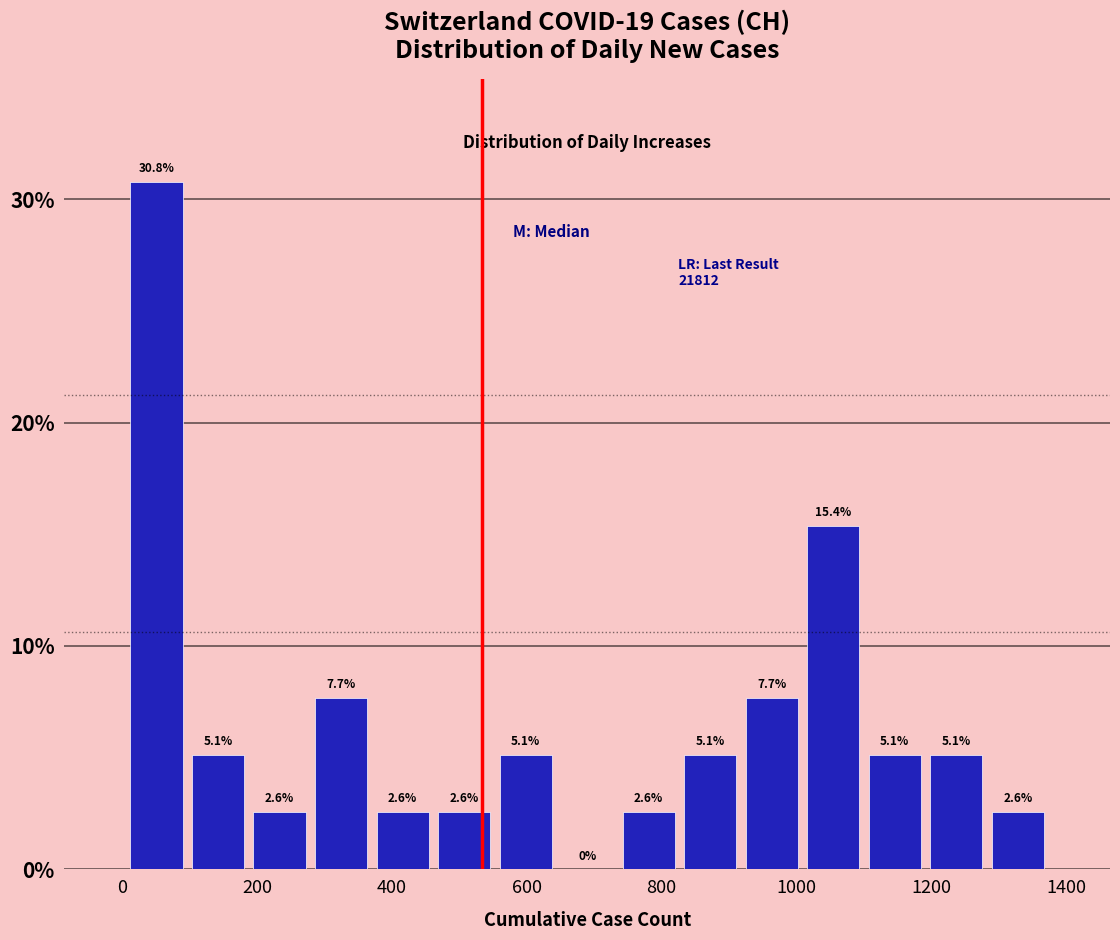

Reading left to right, transcribe this chart: for each bar, give the range it covers on the x-axis and its height. The bar edges are not printed on the chart, so give them approximately, as read against the axis.

0 to 100: 30.8
100 to 180: 5.1
180 to 280: 2.6
280 to 380: 7.7
380 to 460: 2.6
460 to 560: 2.6
560 to 640: 5.1
640 to 740: 0.0
740 to 820: 2.6
820 to 920: 5.1
920 to 1000: 7.7
1000 to 1100: 15.4
1100 to 1200: 5.1
1200 to 1280: 5.1
1280 to 1380: 2.6